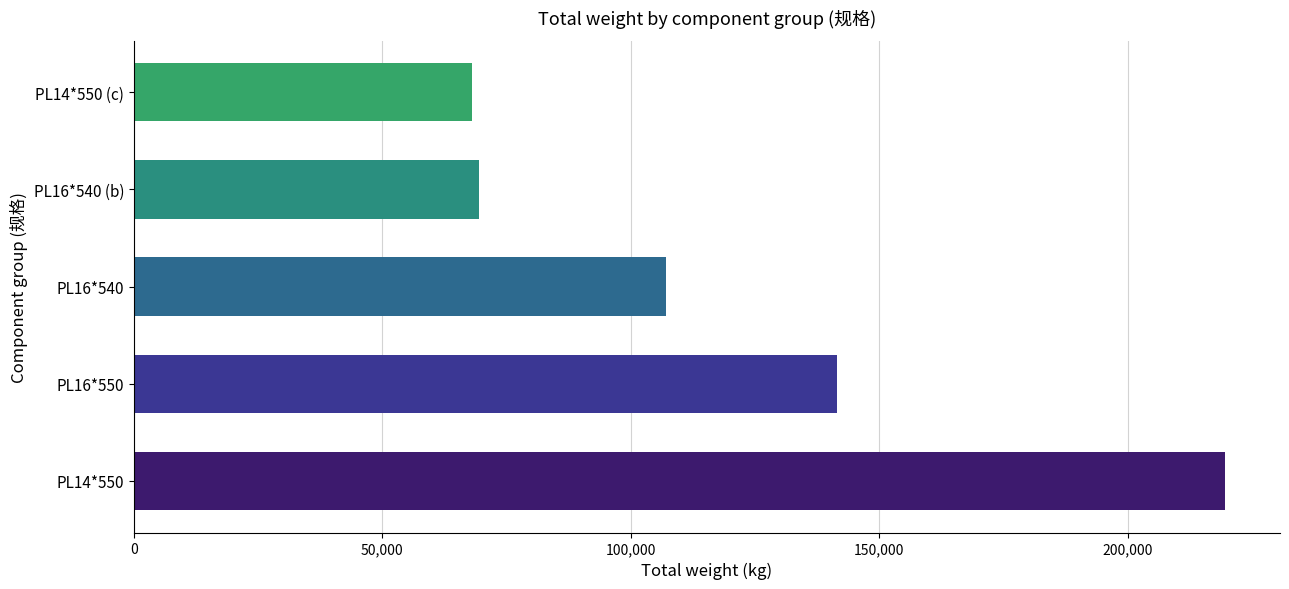

How many distinct data groups are displayed?

1